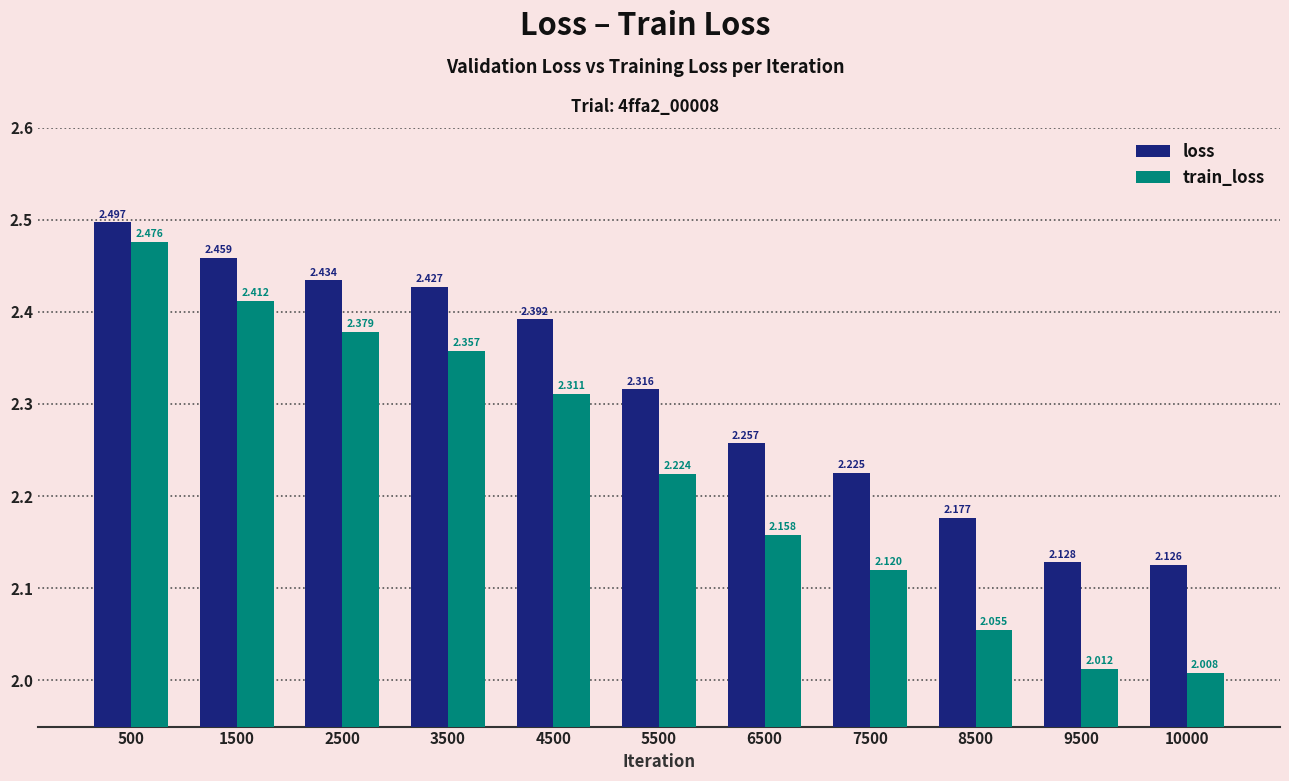

Is the value of train_loss at 500 greater than the value of loss at 8500?

Yes